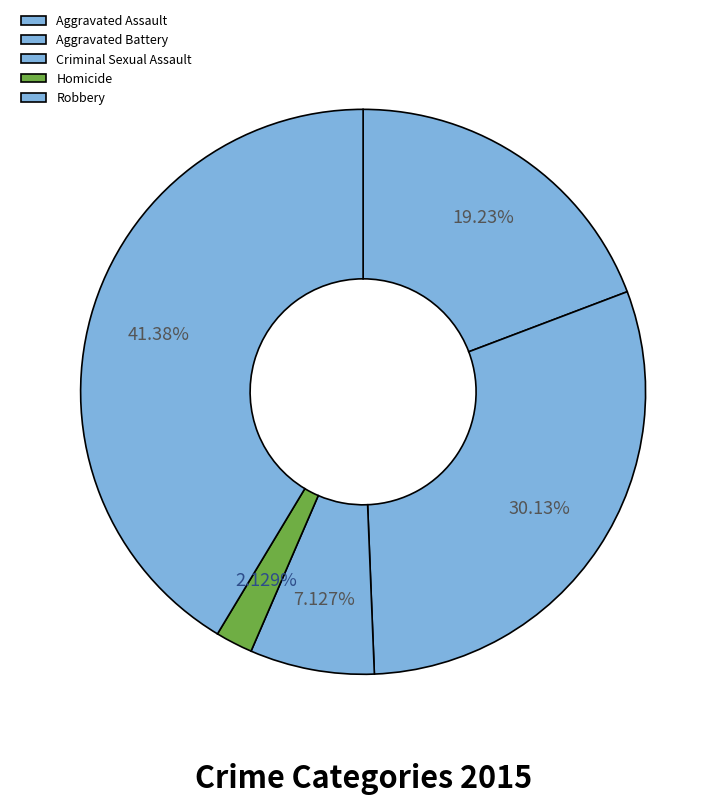

True or false: Homicide accounts for 2% of the total.

True